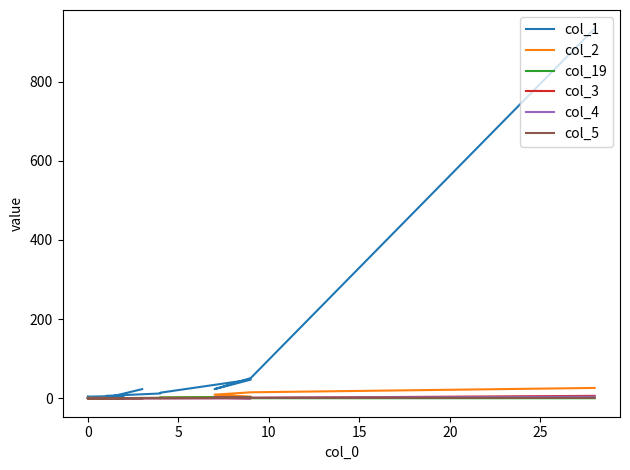

What is the label of the 3rd point from the right?

17